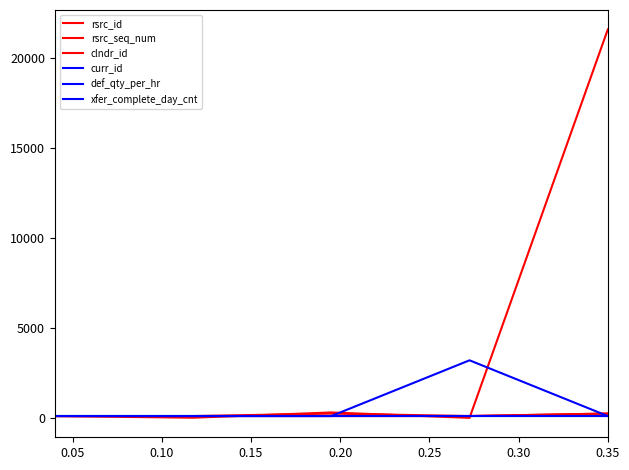

Does the chart have visible grid lines?

No